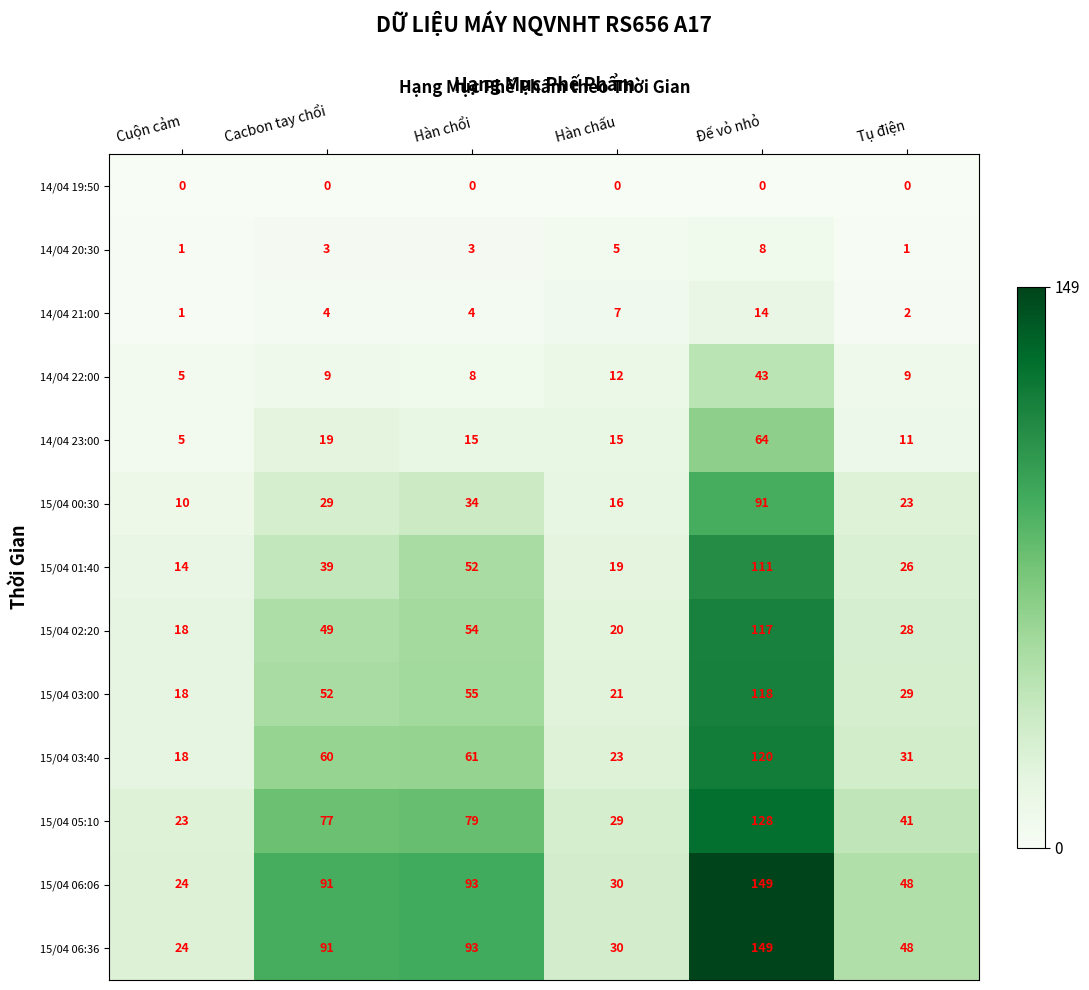

What is the difference between the highest and lowest values at Hàn chổi?

93